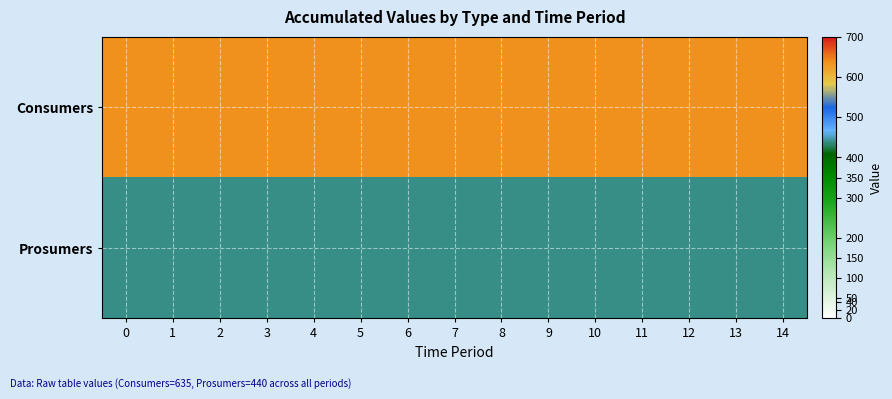

Which has a higher value, 9 or 10?

9